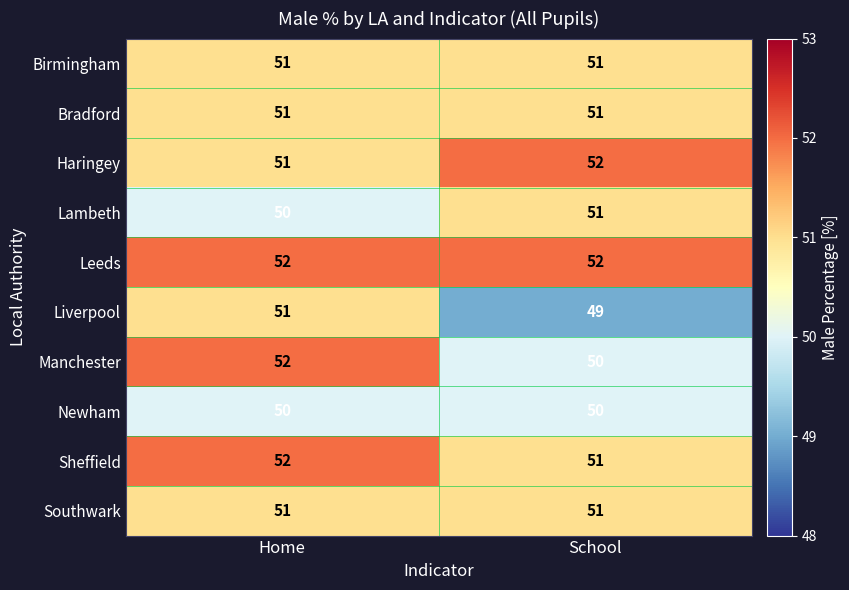

At how many categories does at least one series exceed 51?

2